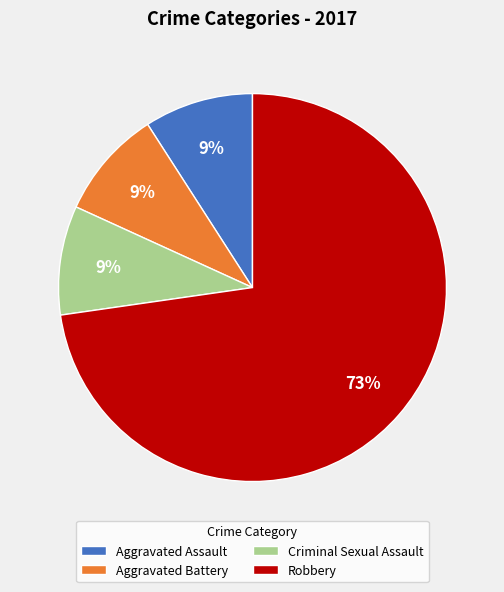

Which has a higher value, Aggravated Battery or Robbery?

Robbery